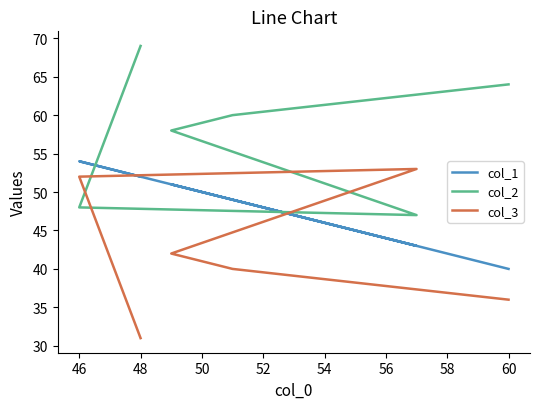

Rank the series by their maximum value, from lowest to highest.

col_3, col_1, col_2